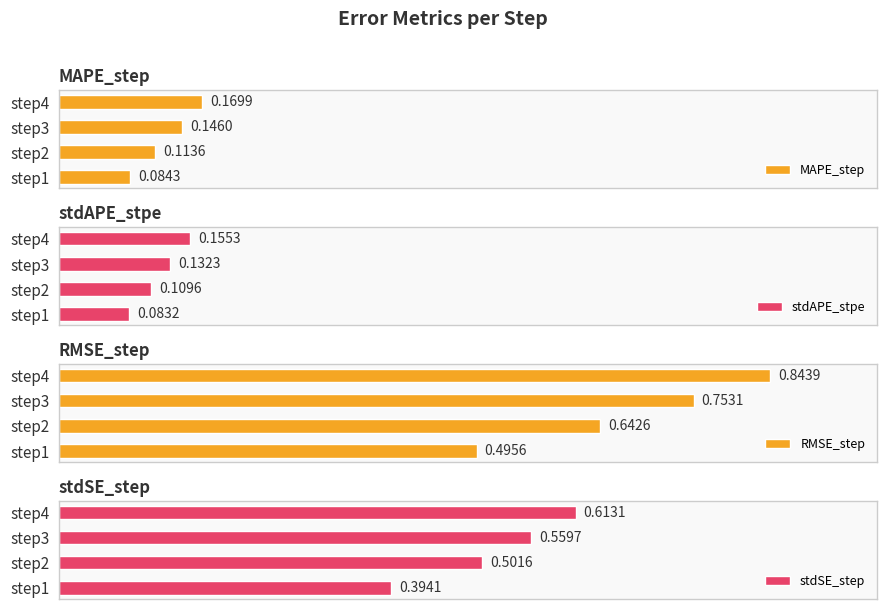

List the labels in order of stdAPE_stpe value, smallest first.

step1, step2, step3, step4